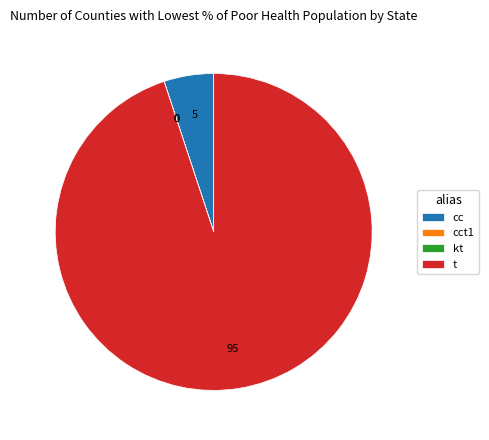

Approximately how many times larger is the value at t compared to cc?

18.7